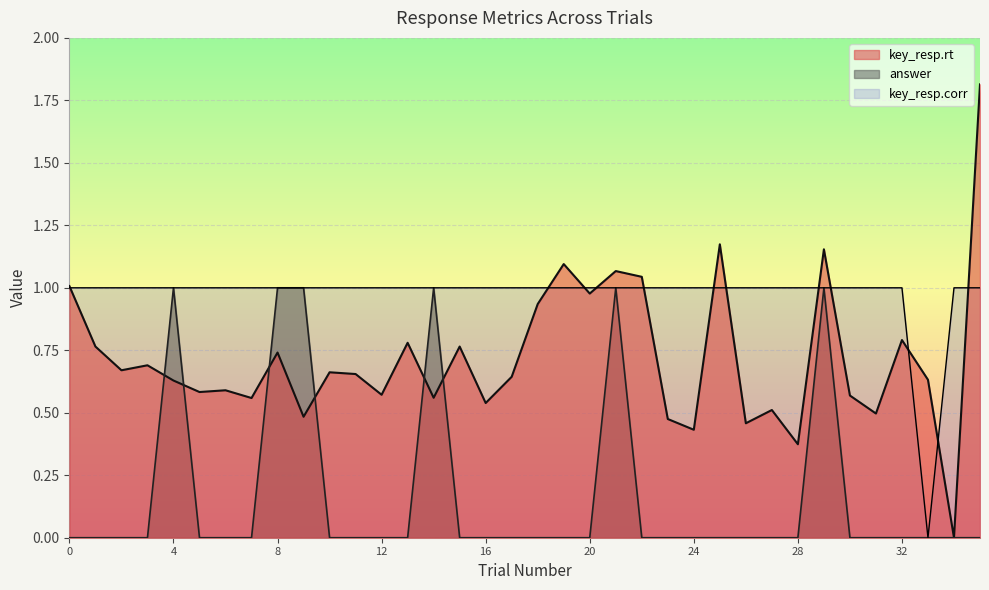

How many data points does each series have?

36